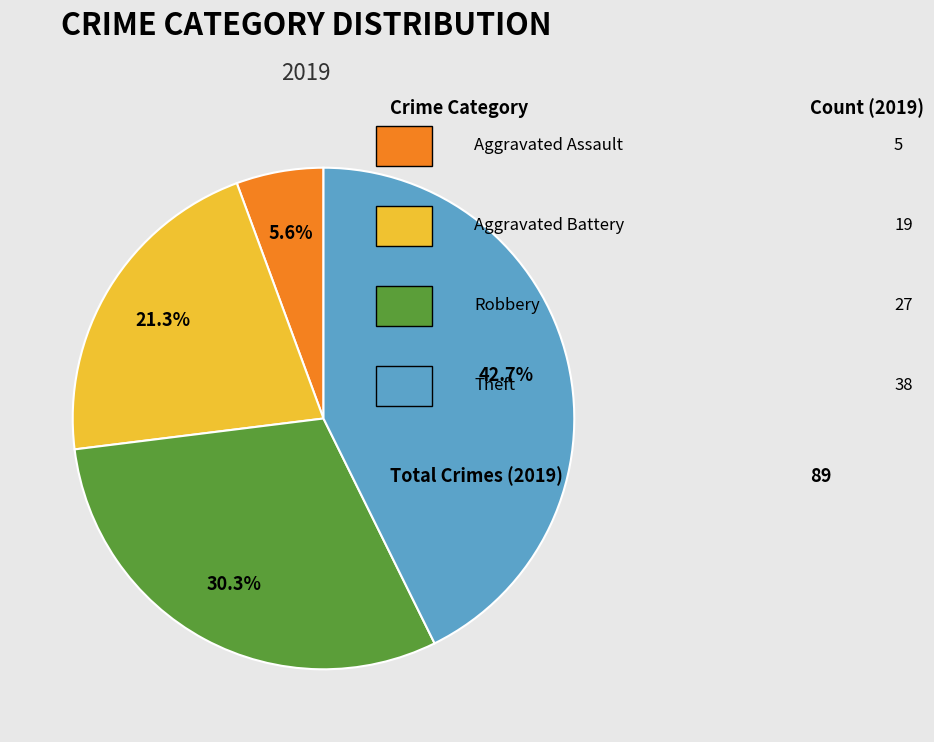

Does any single category account for the majority?

No